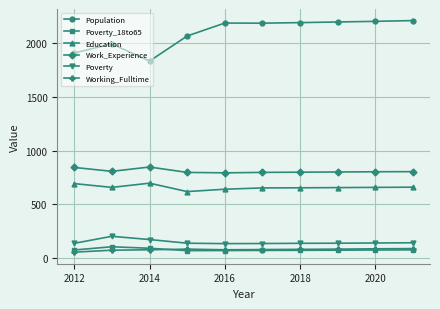

True or false: Education and Population intersect in this chart.

False